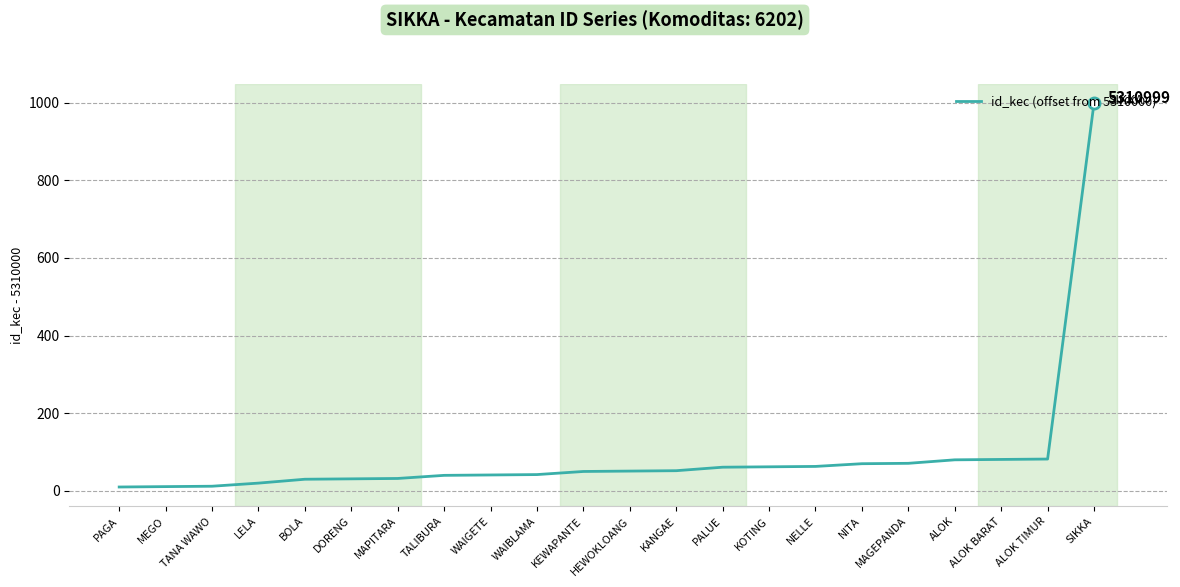

The chart shows a value of 30 at BOLA. True or false?

True